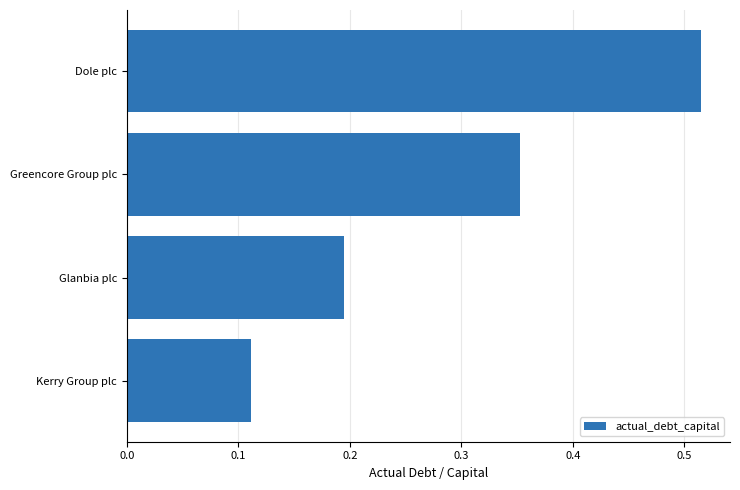

What is the change in value from Greencore Group plc to Dole plc?

+0.2